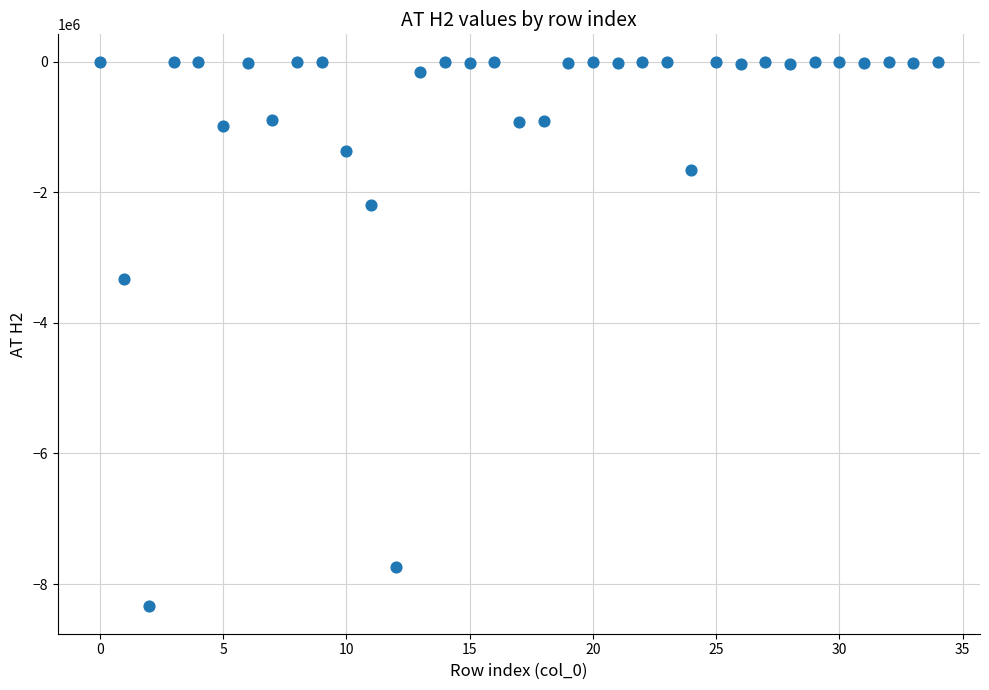

What Y value in the scatter plot is closest to -4171035?

-3332407.6